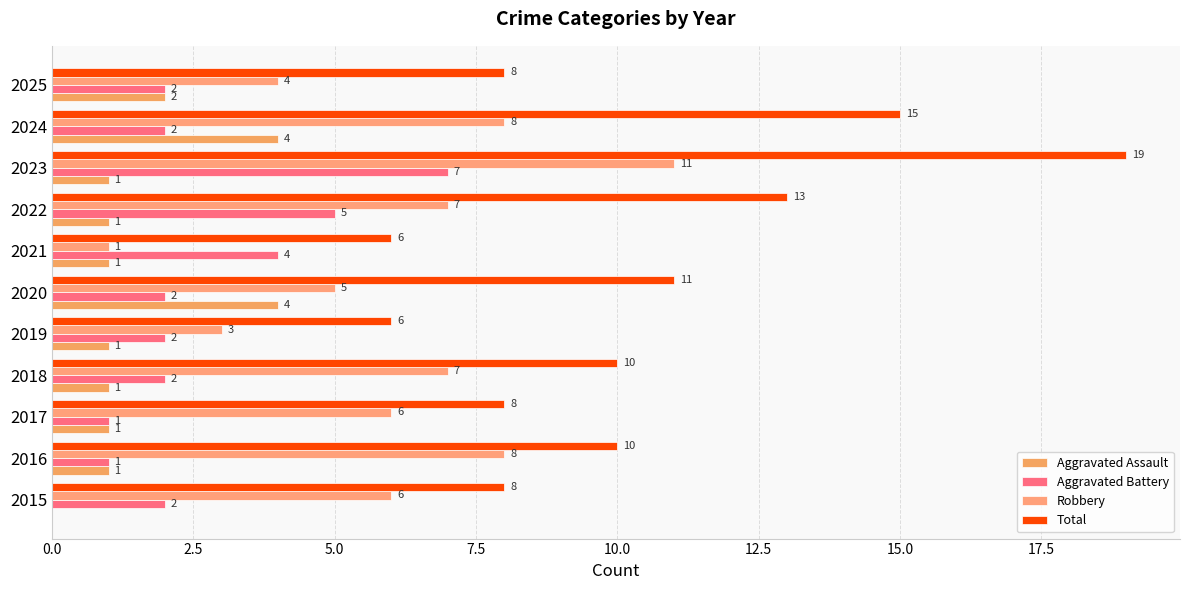

How many data points does each series have?

11